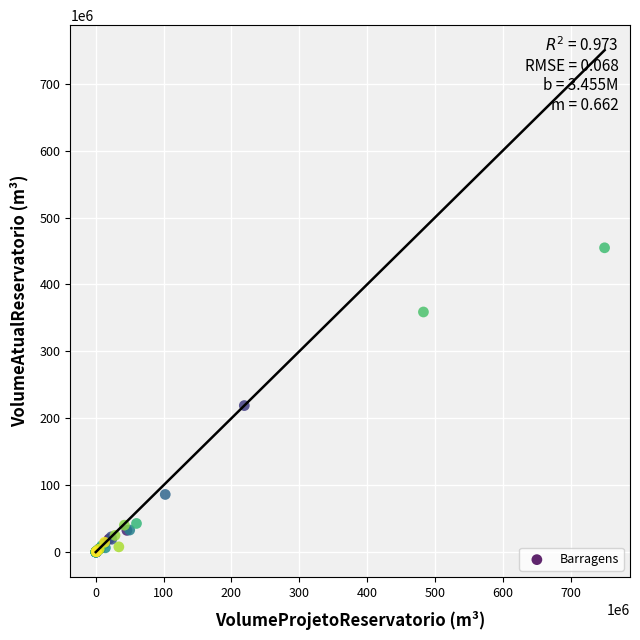

What Y value in the scatter plot is closest to 227387965?

218964640.0